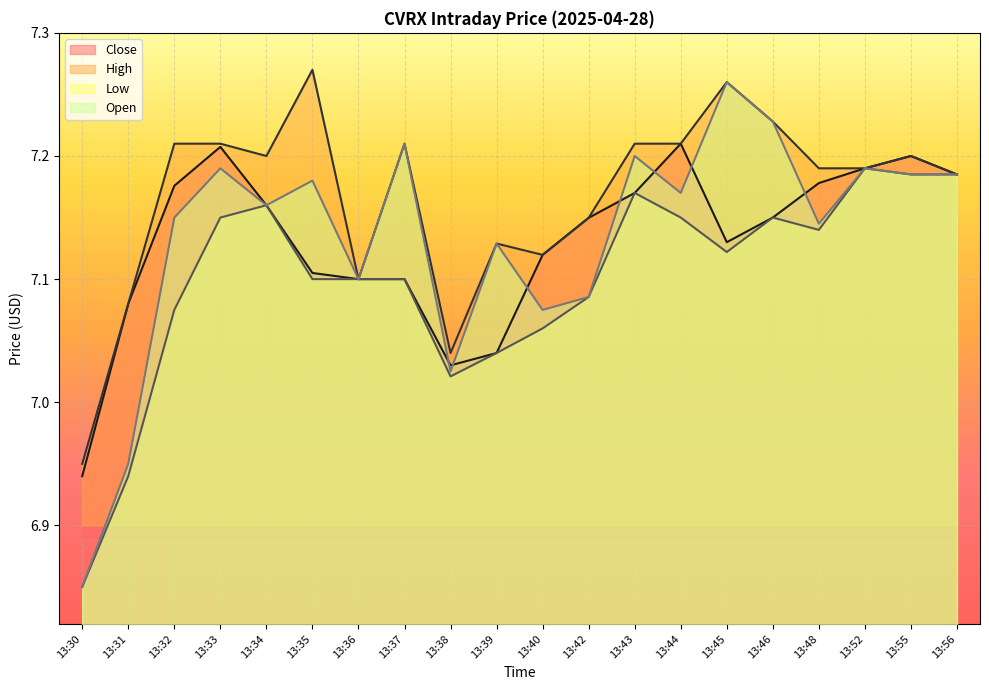

What is the value of the Open point at the 17th from the left?

7.1